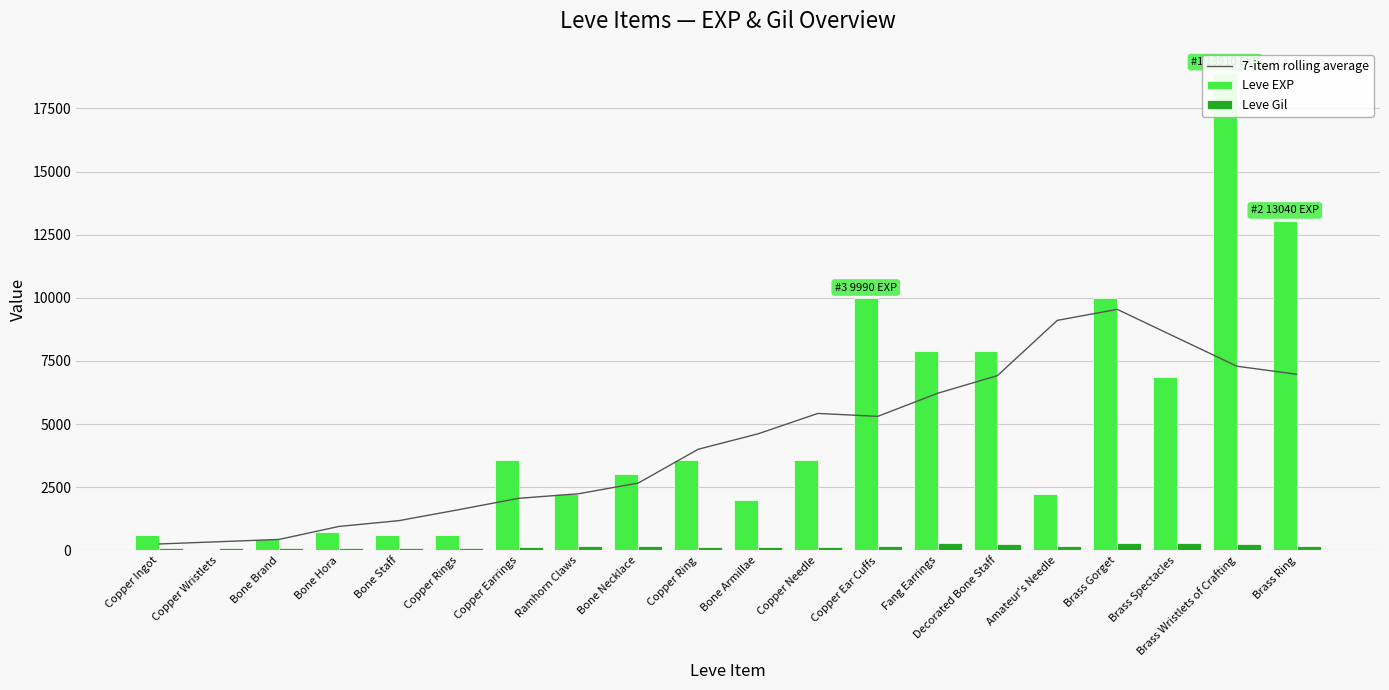

Read the 7-item rolling average value at Copper Earrings.

2064.3